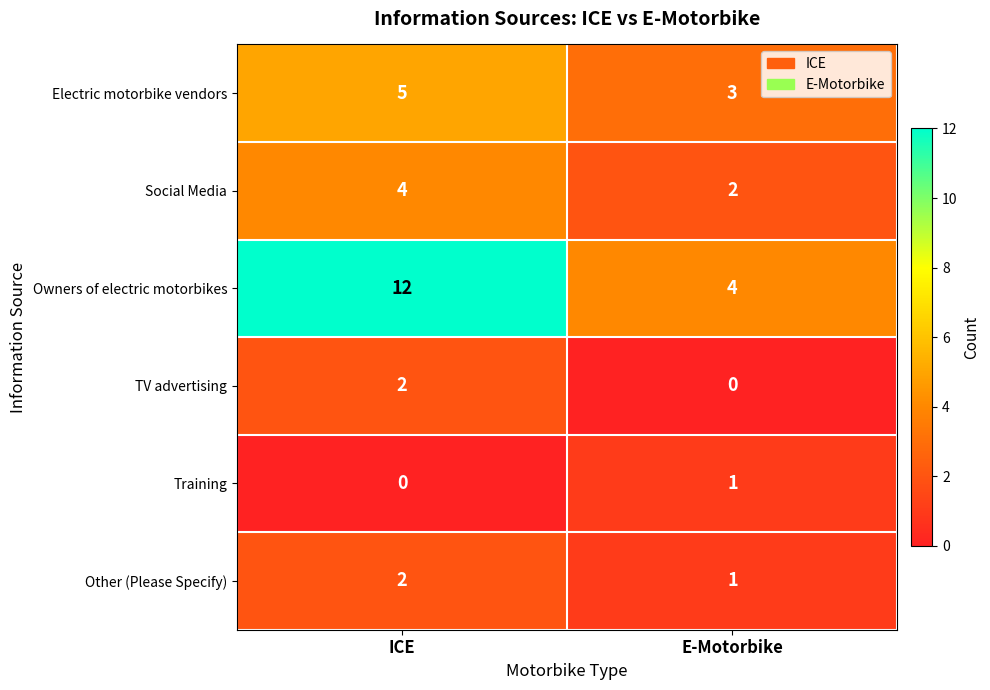

At how many categories does at least one series exceed 9?

1